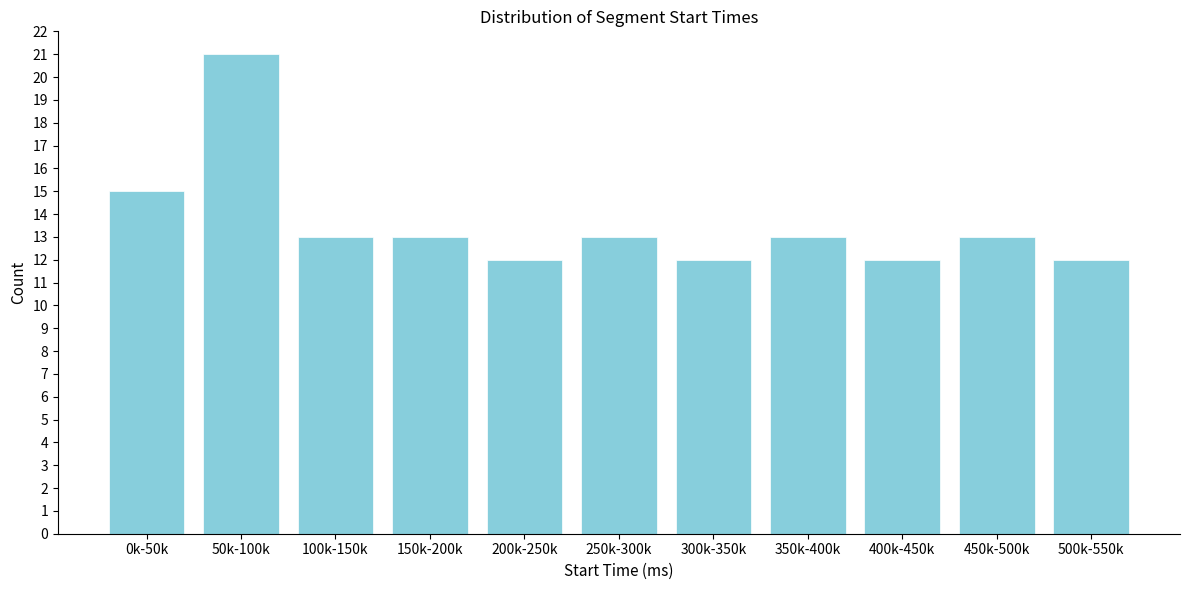

Reading left to right, what are all the values shown in this chart?

15	21	13	13	12	13	12	13	12	13	12